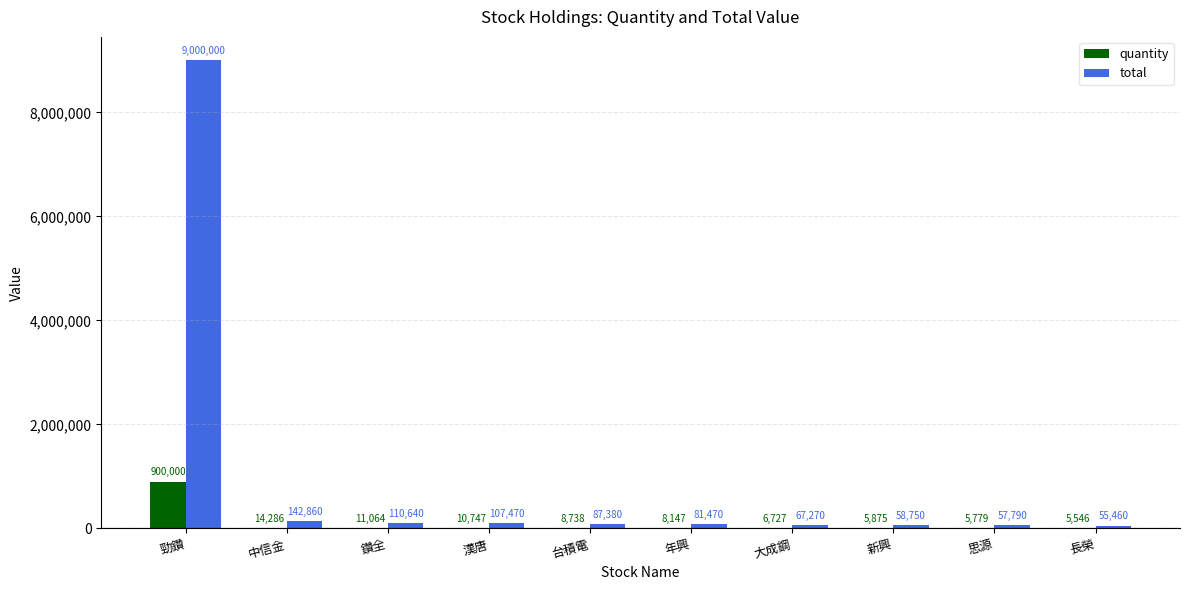

Is the value of total at 鑽全 greater than the value of quantity at 台積電?

Yes